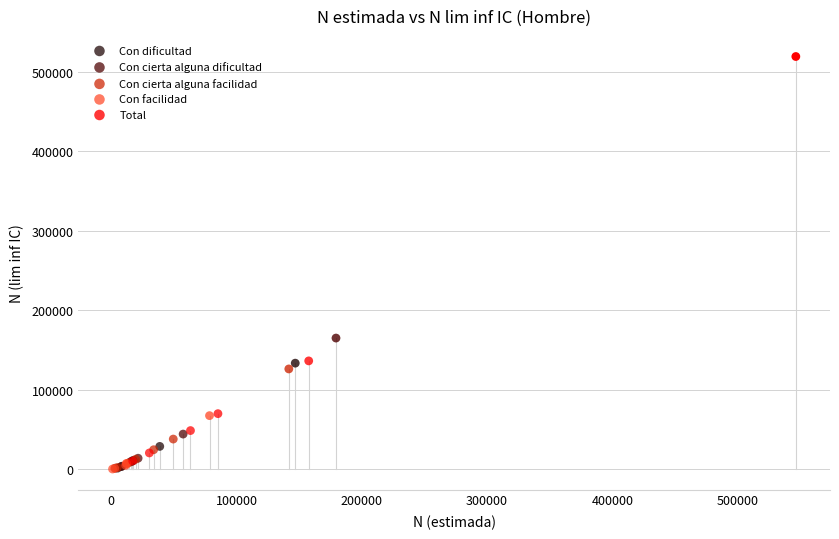

Which series has the largest Y range (max minus min)?

Total